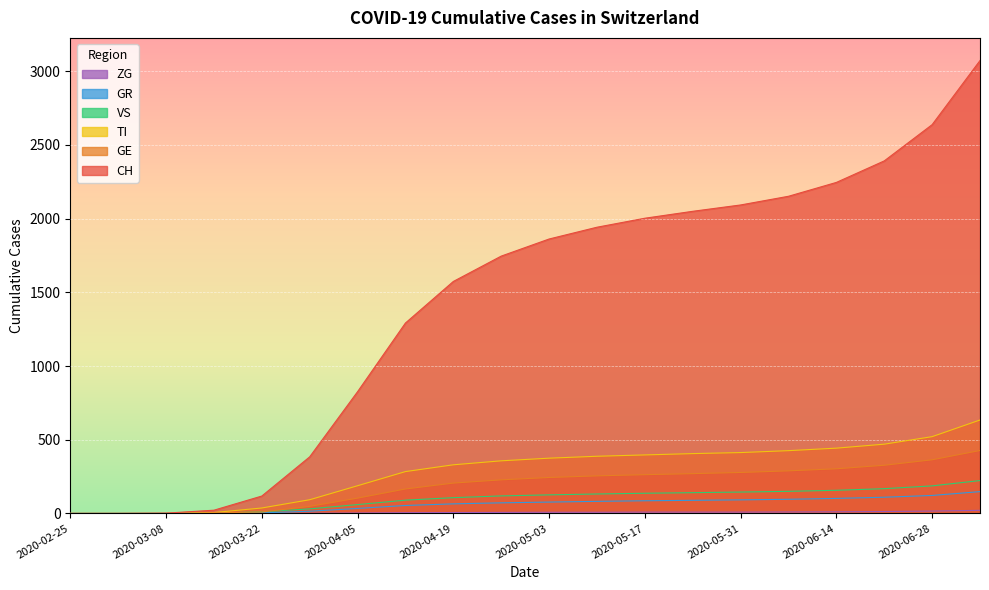

Is the value of GR at 2020-03-29 greater than the value of VS at 2020-02-25?

Yes